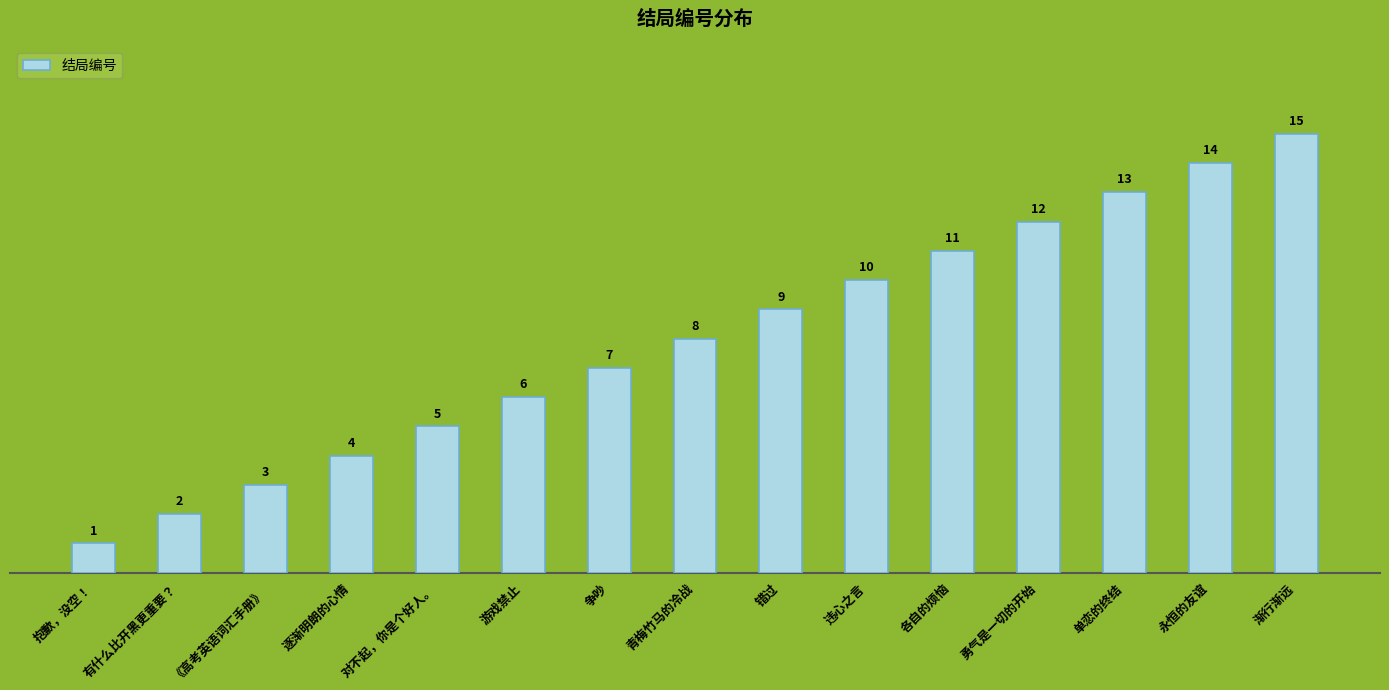

What position from the left is 单恋的终结?

13